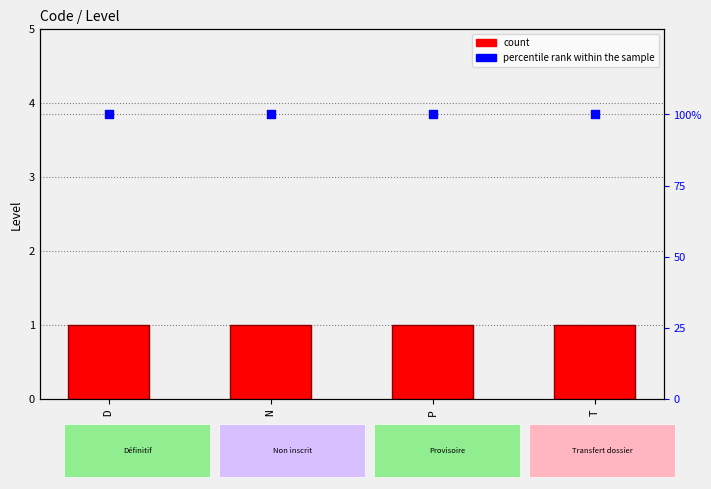

Which series has the largest Y range (max minus min)?

count